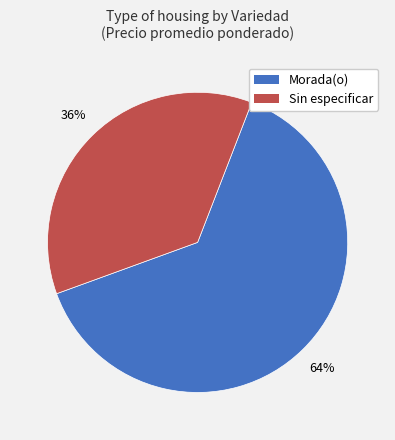

Which has a higher value, Morada(o) or Sin especificar?

Morada(o)